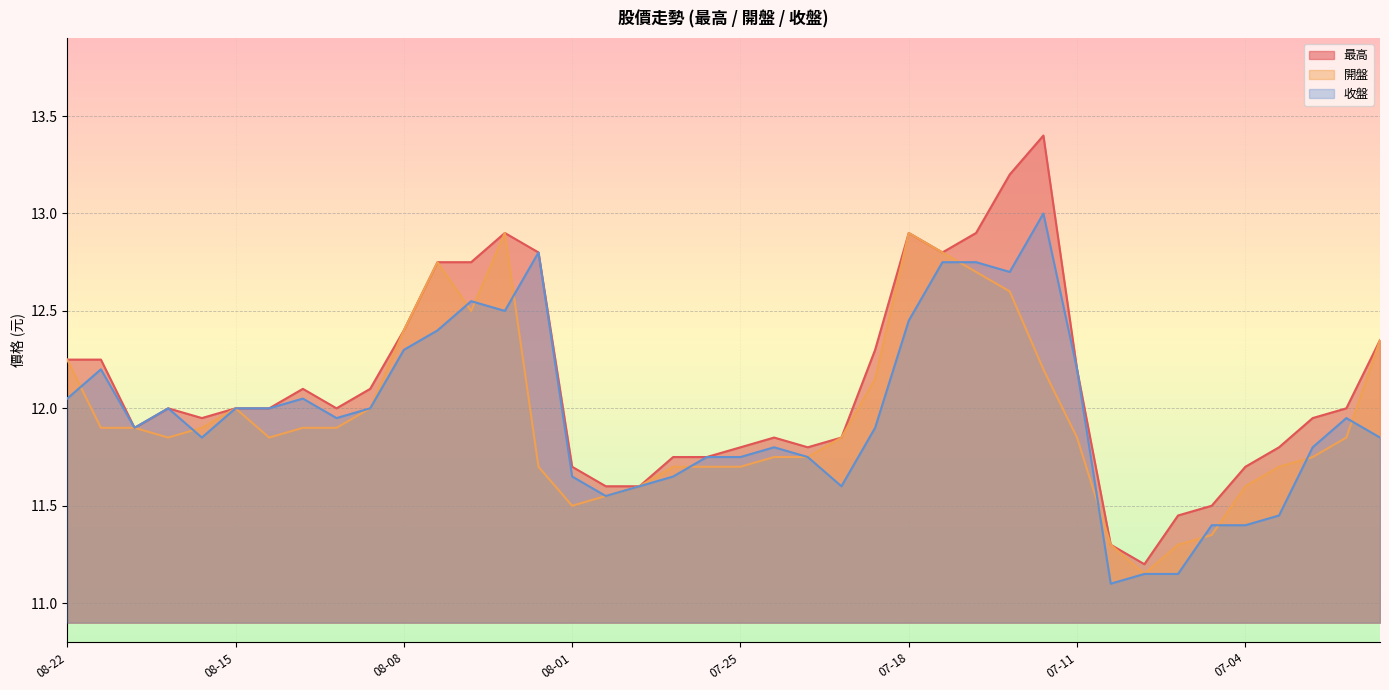

Does the chart display data point markers on the line(s)?

No